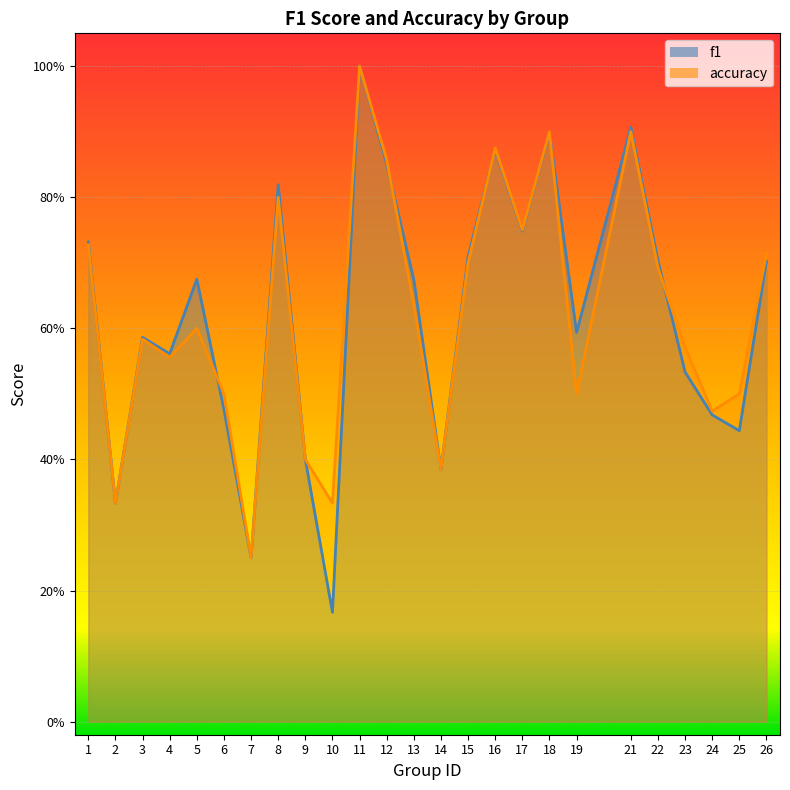

What is the value of the accuracy point at the 23rd from the left?

0.5